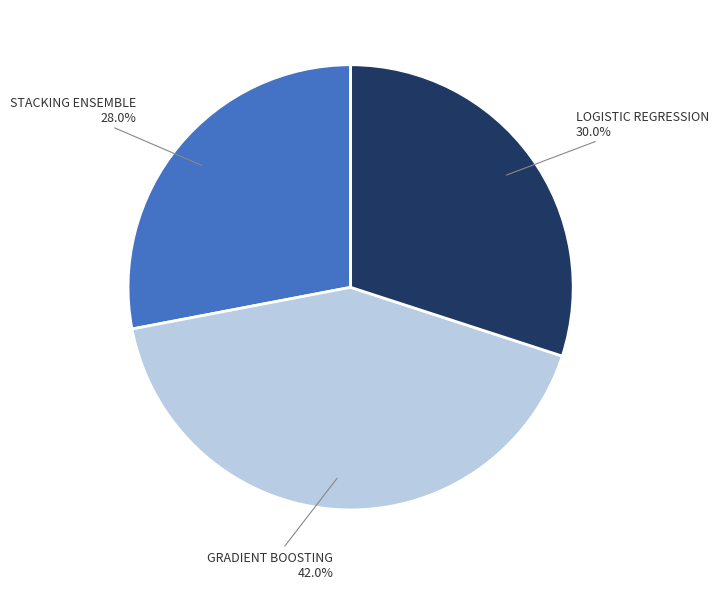

Which category has the smallest portion of the pie?

STACKING ENSEMBLE 28.0%